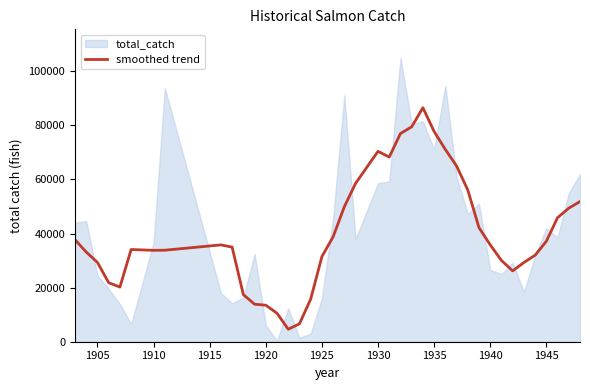

The value of smoothed trend at 1910 is 33789.6. True or false?

True